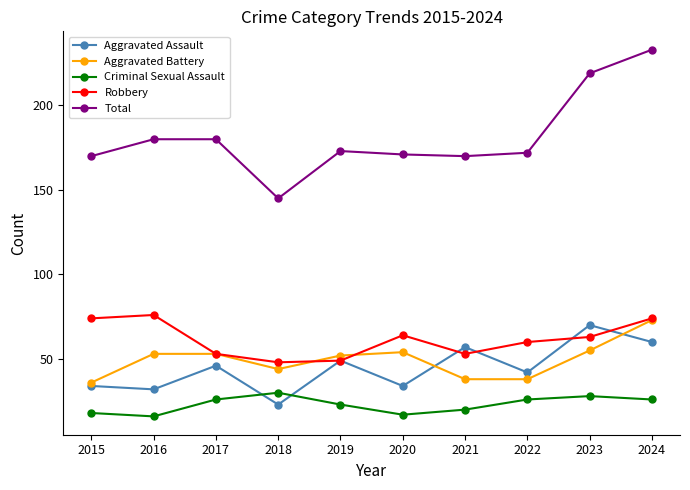

What is the difference between the maximum and minimum values in the Criminal Sexual Assault series?

14